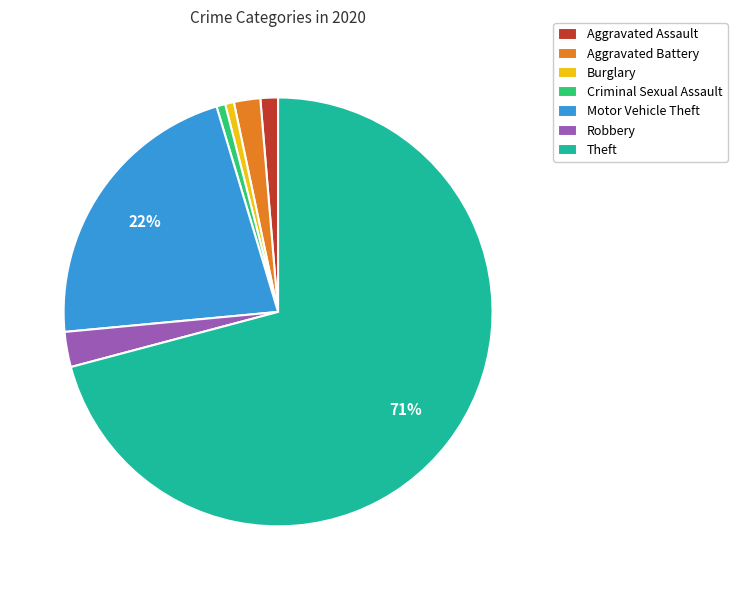

The Theft slice represents 60% of the pie. True or false?

False